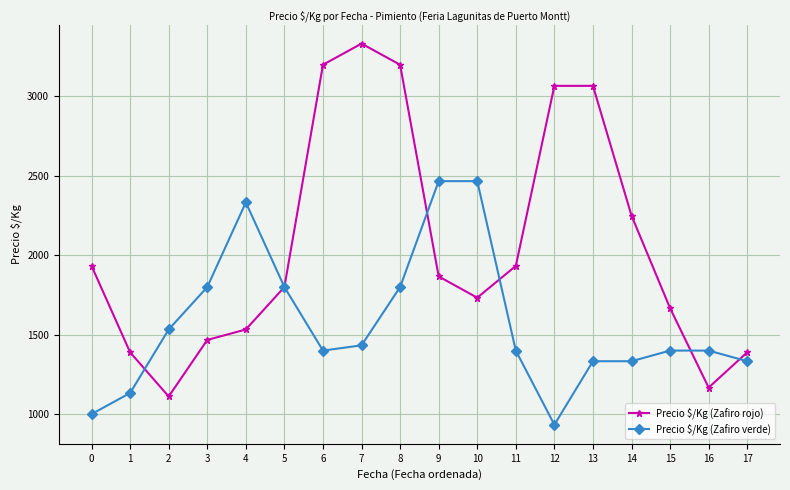

What is the sum of all Precio $/Kg (Zafiro rojo) values?

37106